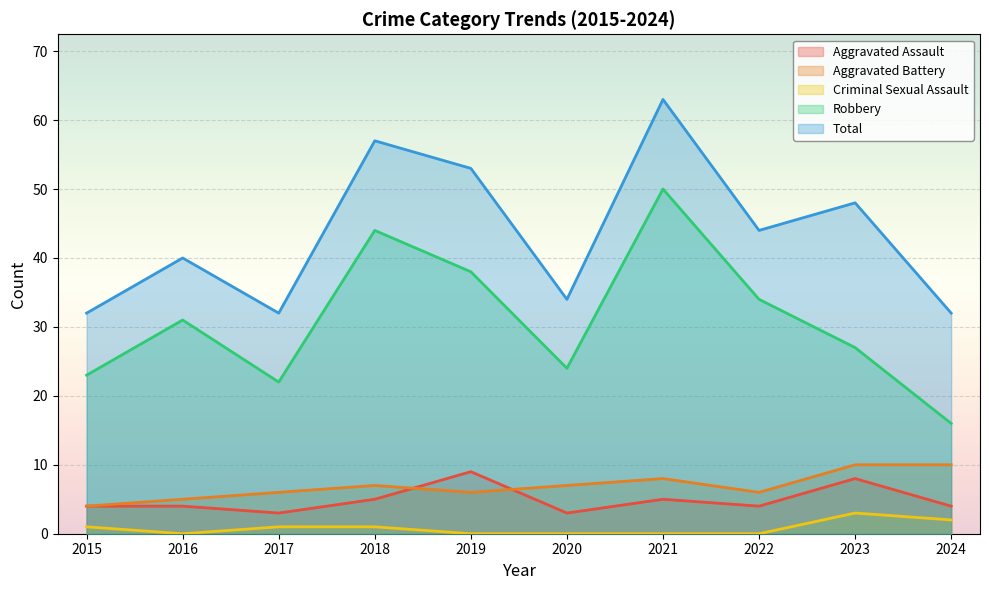

Is it true that Robbery equals 31 at 2016?

True